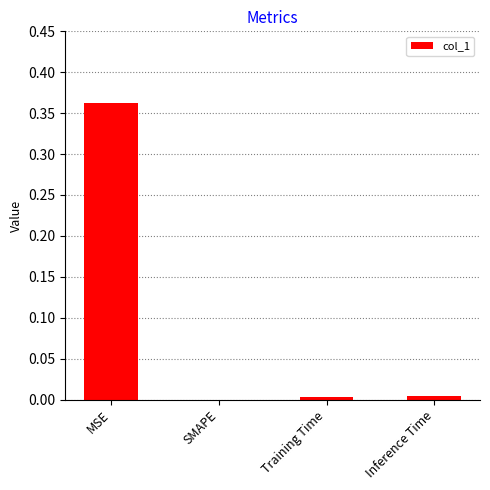

Which has a higher value, Inference Time or MSE?

MSE